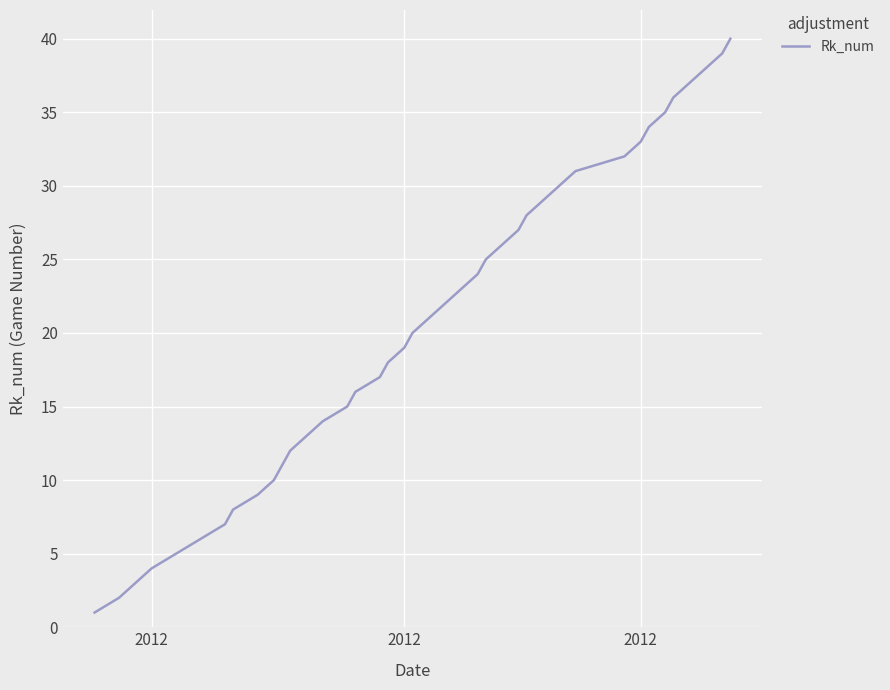

What is the difference between the maximum and minimum values?

39